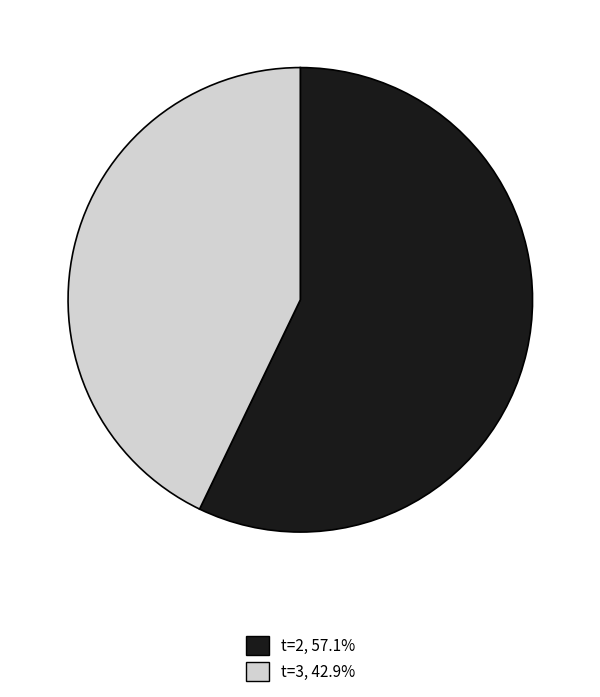

Does any single category account for the majority?

Yes